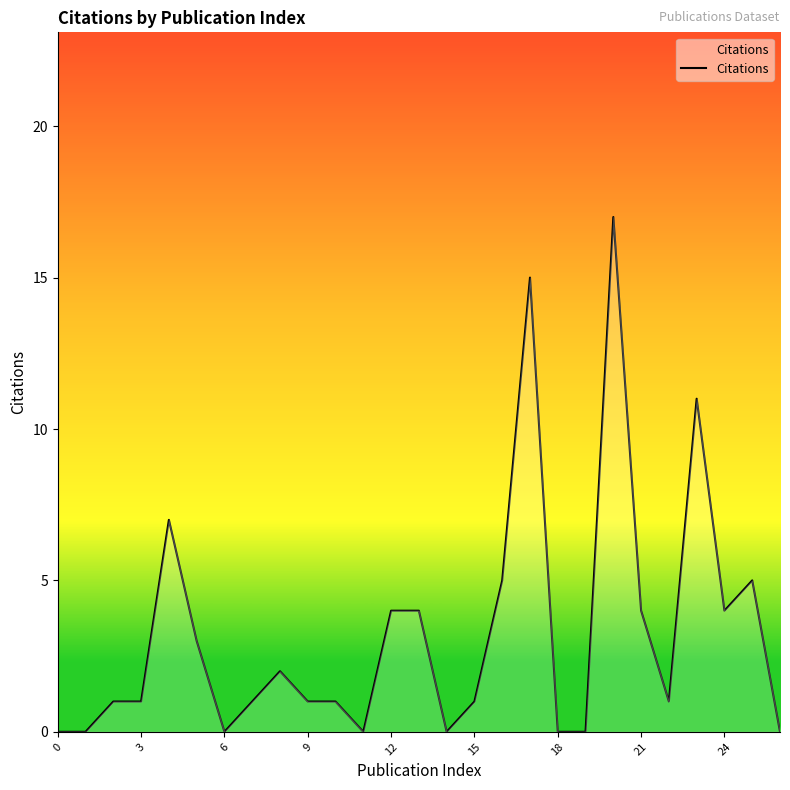

What is the maximum value shown in the chart?

17